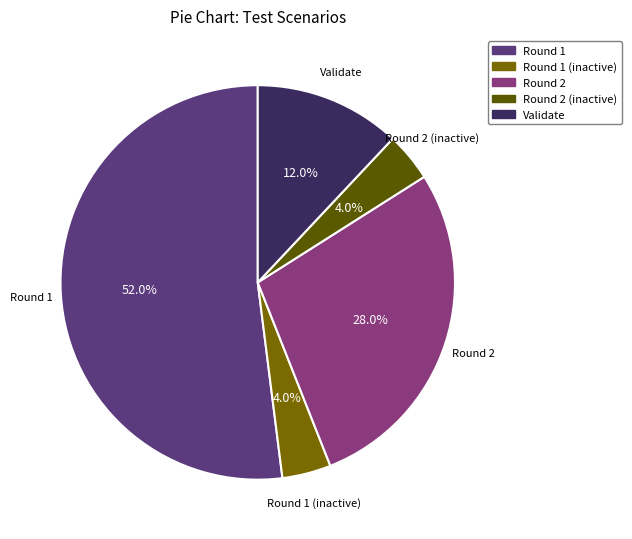

Combined, what portion of the pie is Round 2 (inactive) and Round 1?

56.0%